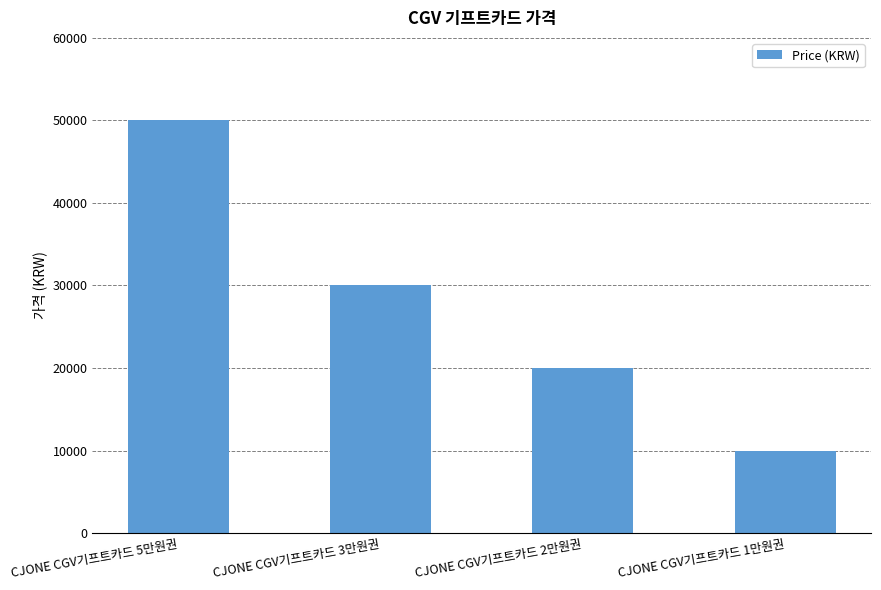

Read the value at CJONE CGV기프트카드 3만원권, to the nearest 10.

30000